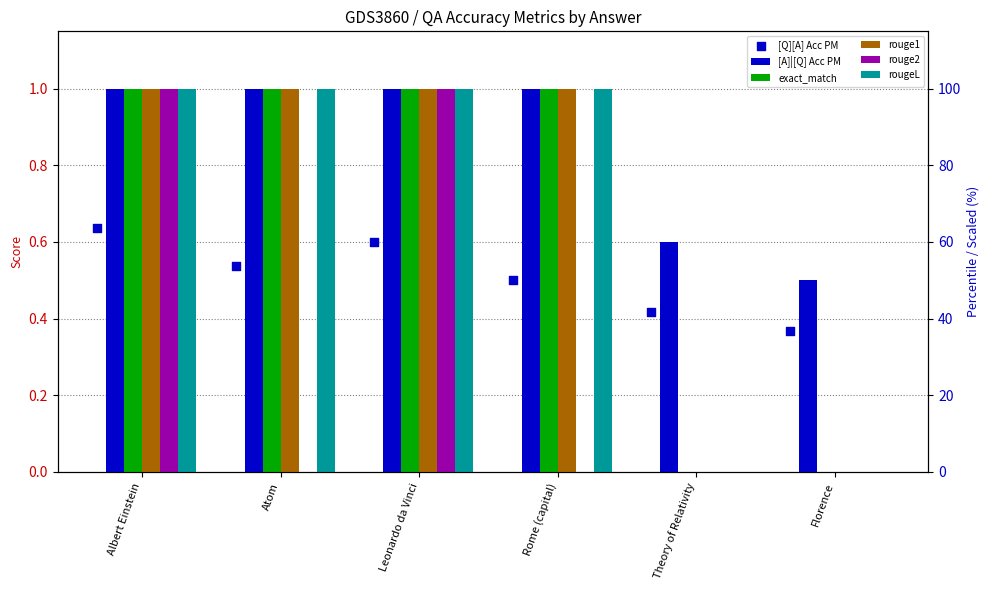

Which series has the largest total across all categories?

[Q][A] Acc PM